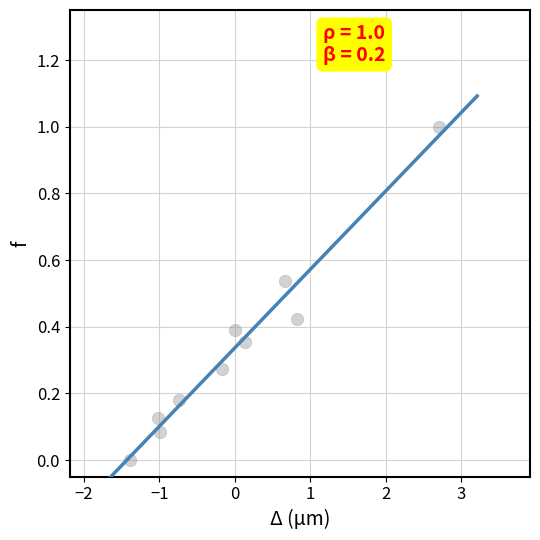

What is the range of Y values (max minus min)?

1.0